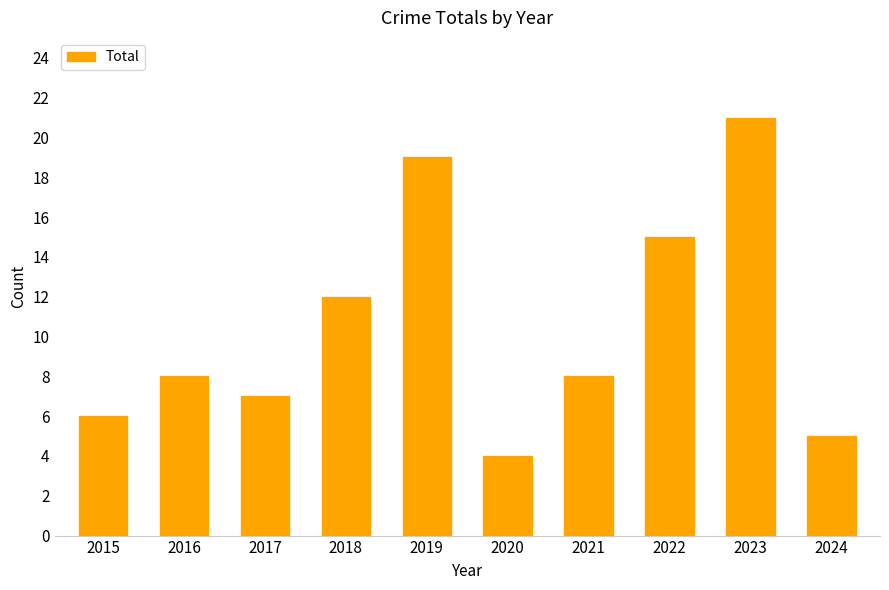

What is the difference between the values at 2020 and 2022?

11